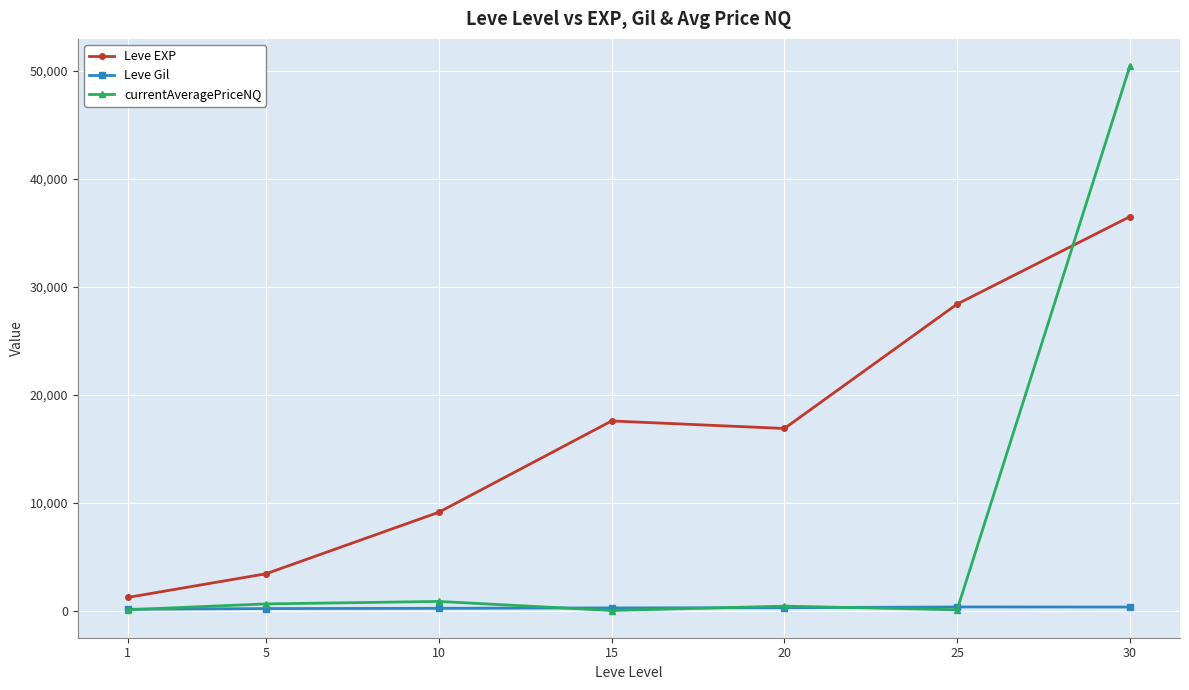

What is the difference between the second highest and minimum values in the Leve Gil series?

207.4